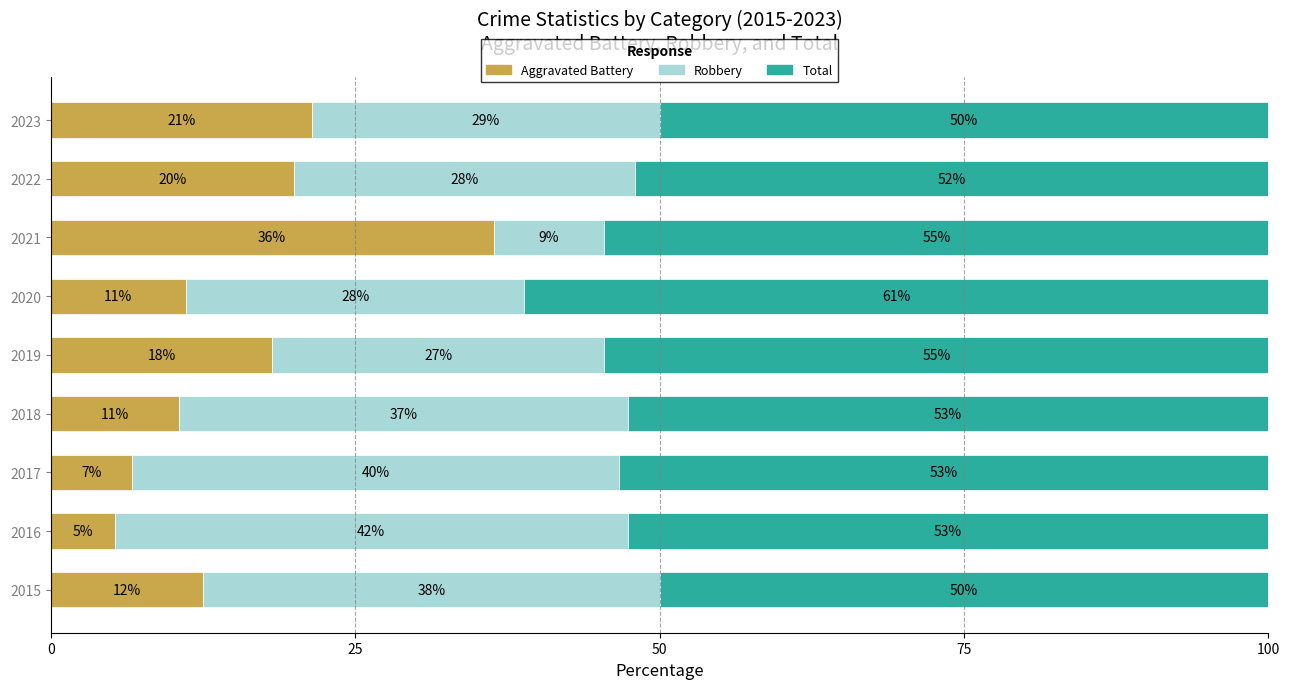

Reading left to right, extract all data points from this chart.

Aggravated Battery: 12.5	5.3	6.7	10.5	18.2	11.1	36.4	20.0	21.4
Robbery: 37.5	42.1	40.0	36.8	27.3	27.8	9.1	28.0	28.6
Total: 50.0	52.6	53.3	52.6	54.5	61.1	54.5	52.0	50.0